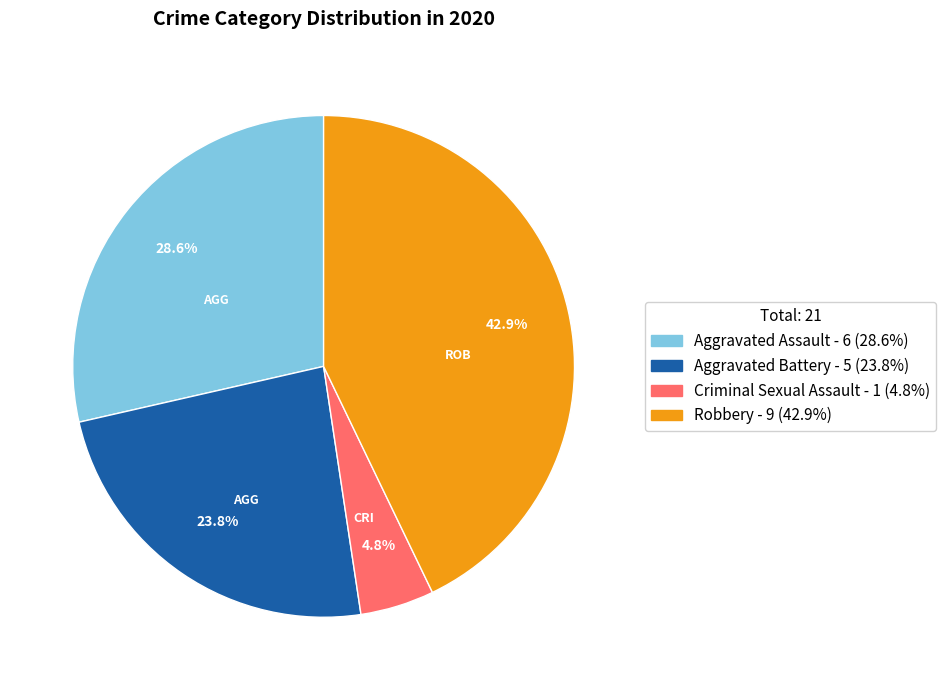

Does any single category account for the majority?

No